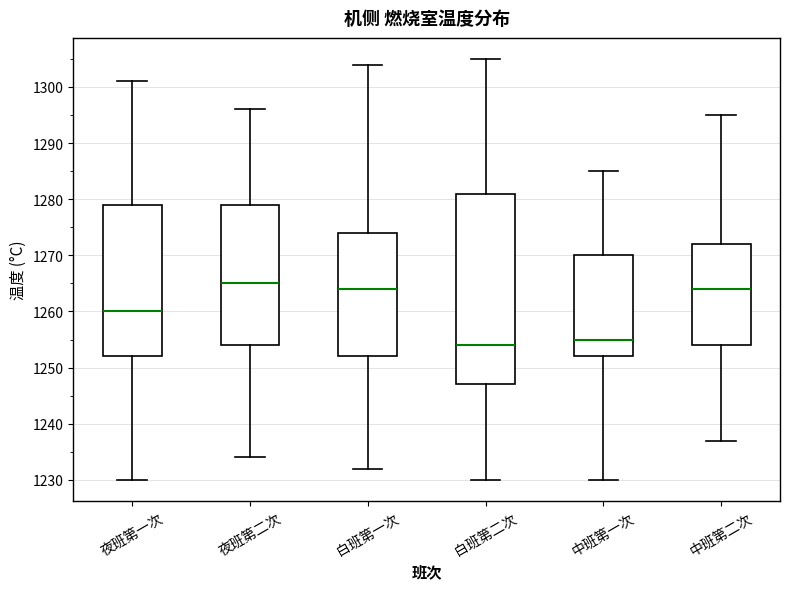

Where does the upper whisker of the box for 中班第一次 end on the y-axis? The values are not printed on the chart, so give them approximately, as read against the axis.

1285